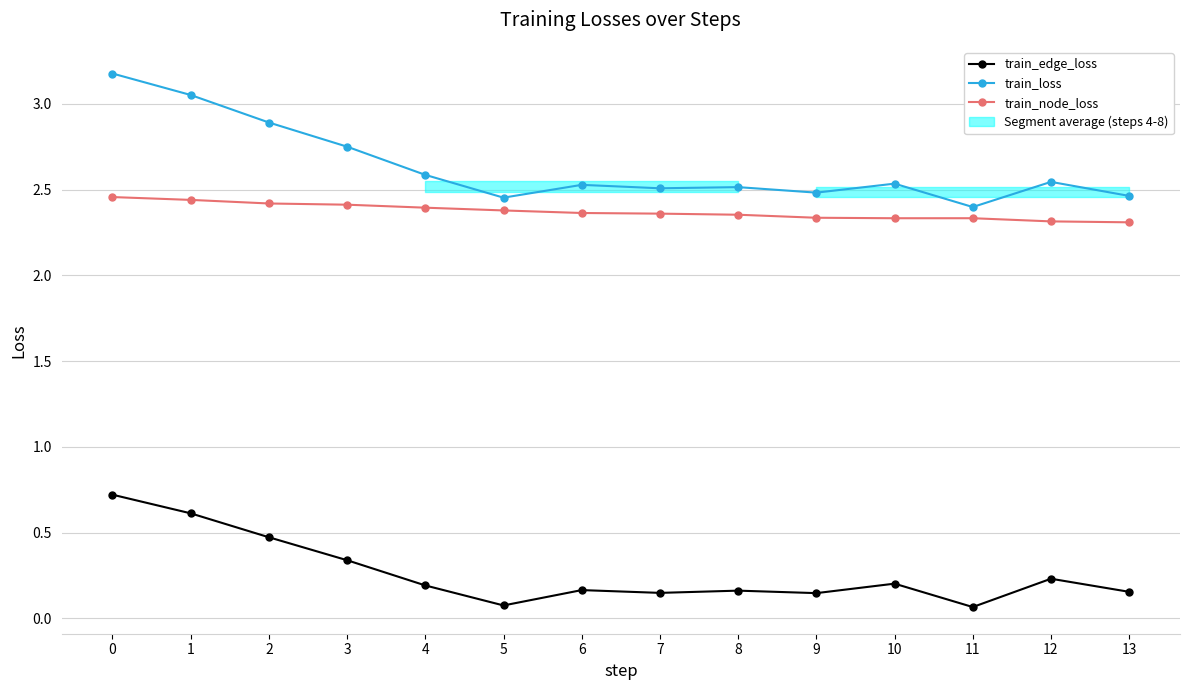

Which label corresponds to the smallest value in the chart?

11